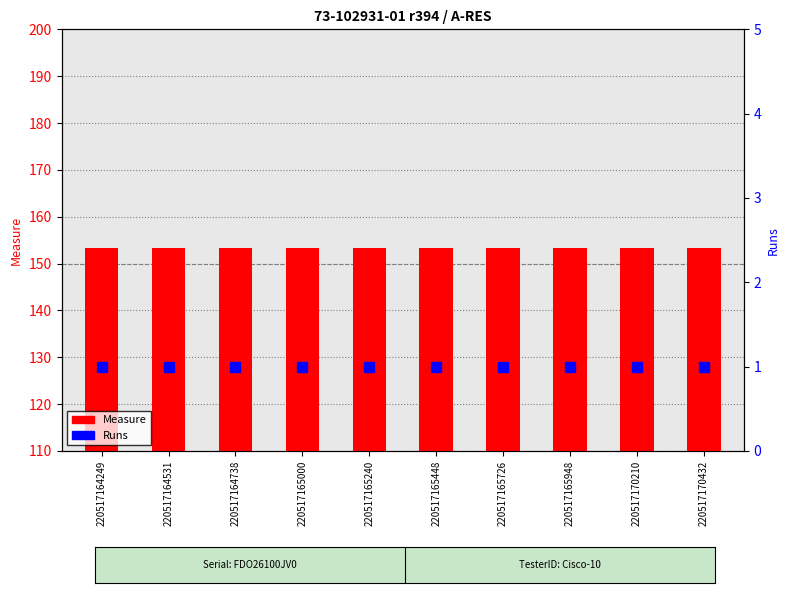

Which category has the lowest value across all series?

220517164249